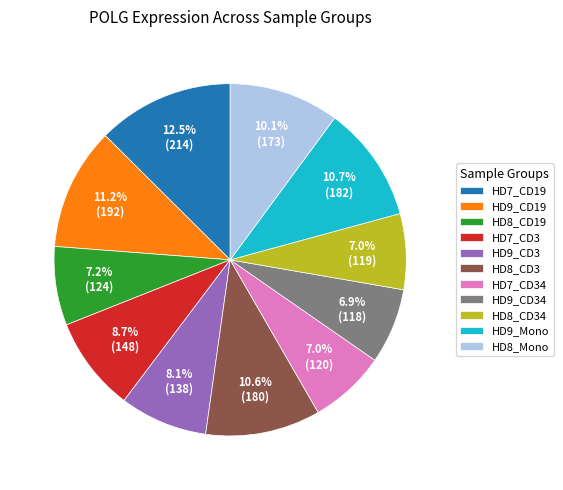

Combined, what portion of the pie is HD9_Mono and HD7_CD19?

23.2%